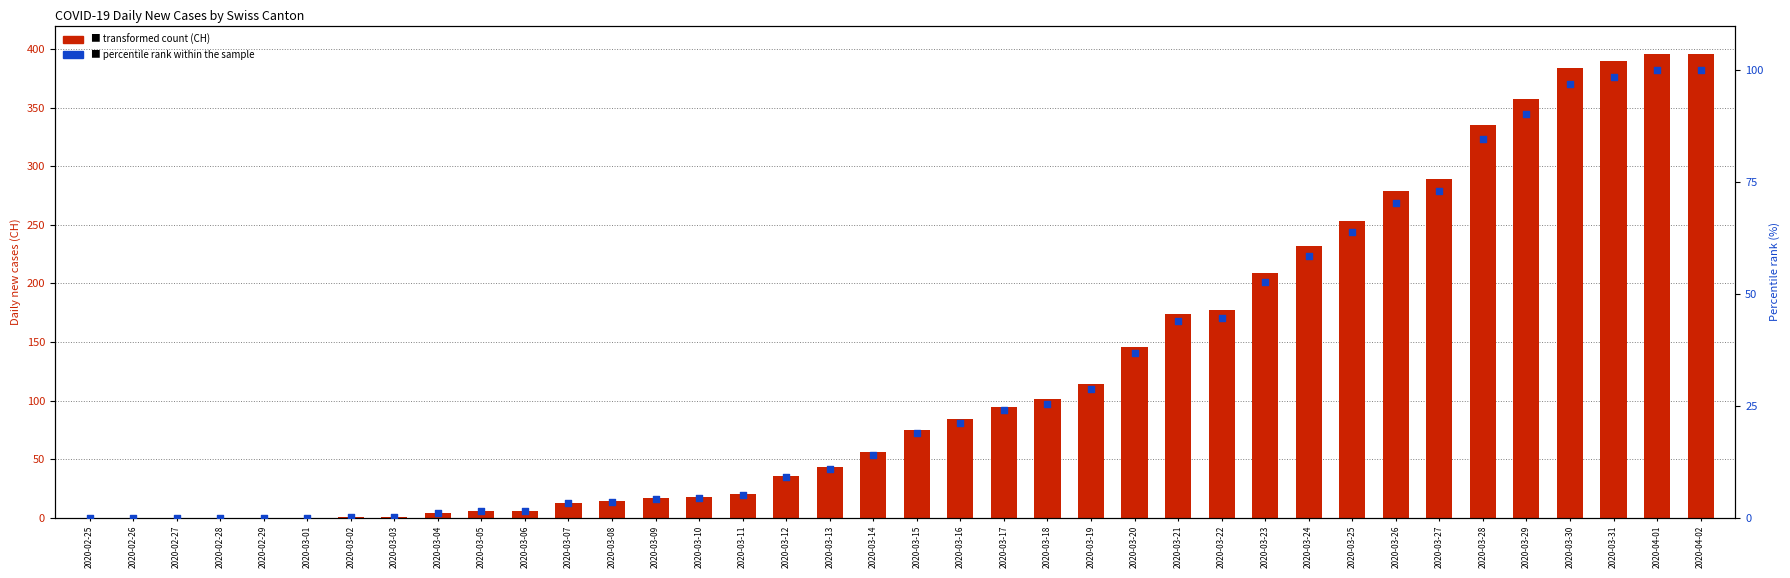

Which series has the largest total across all categories?

CH (transformed count)